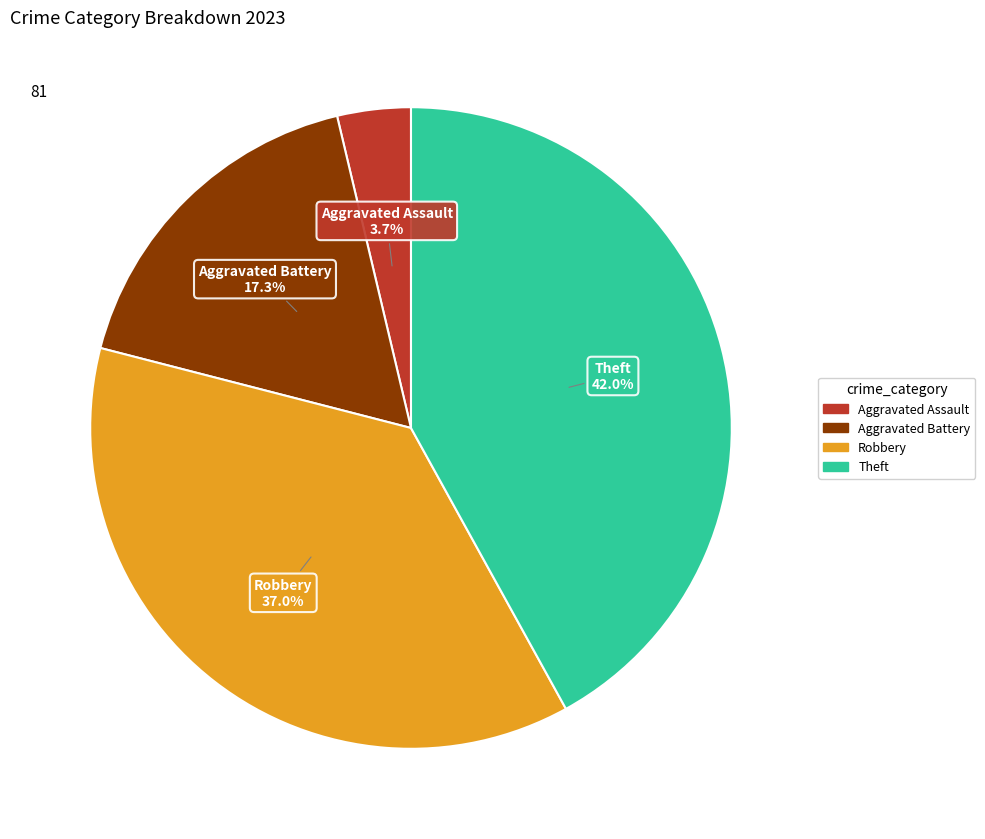

To the nearest percent, what is the average slice percentage?

25%